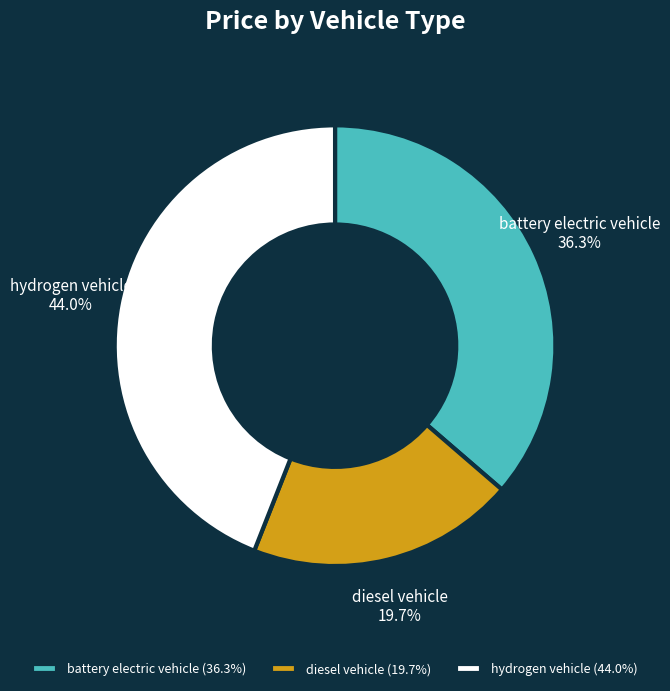

Does any single category account for the majority?

No